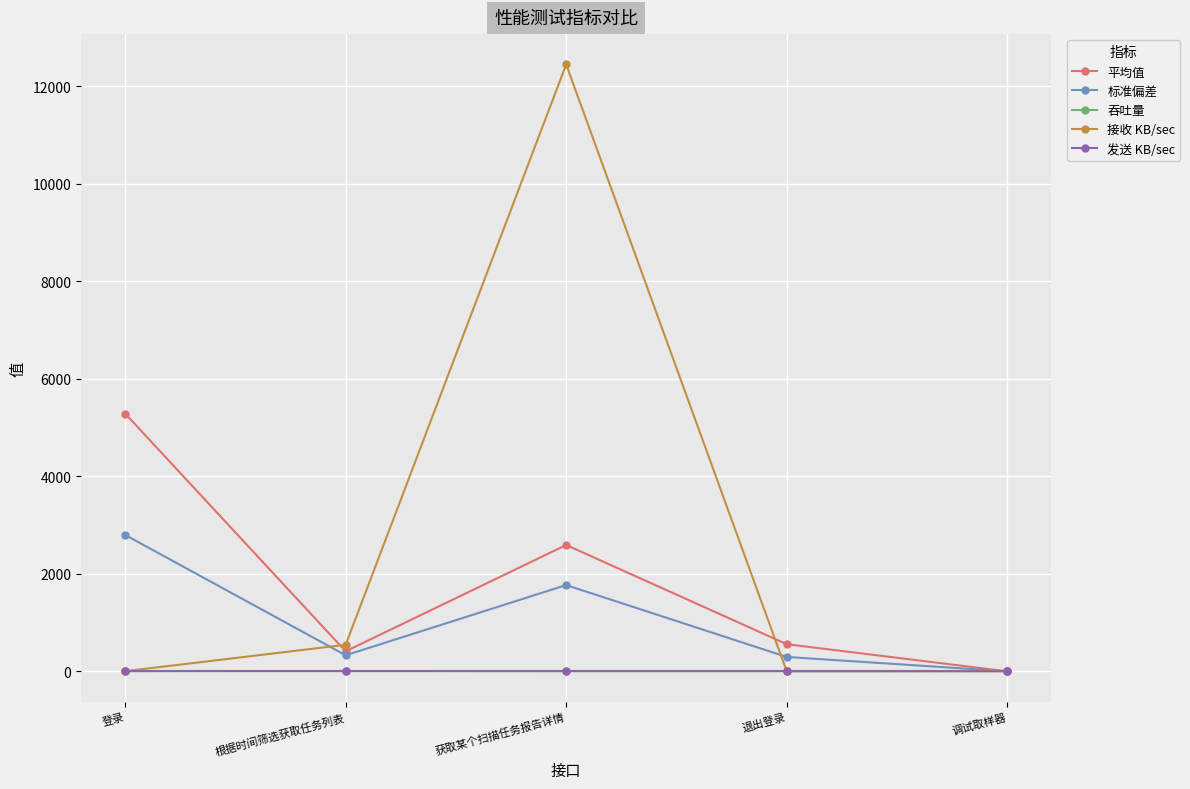

How many values in the 标准偏差 series exceed 329?

3